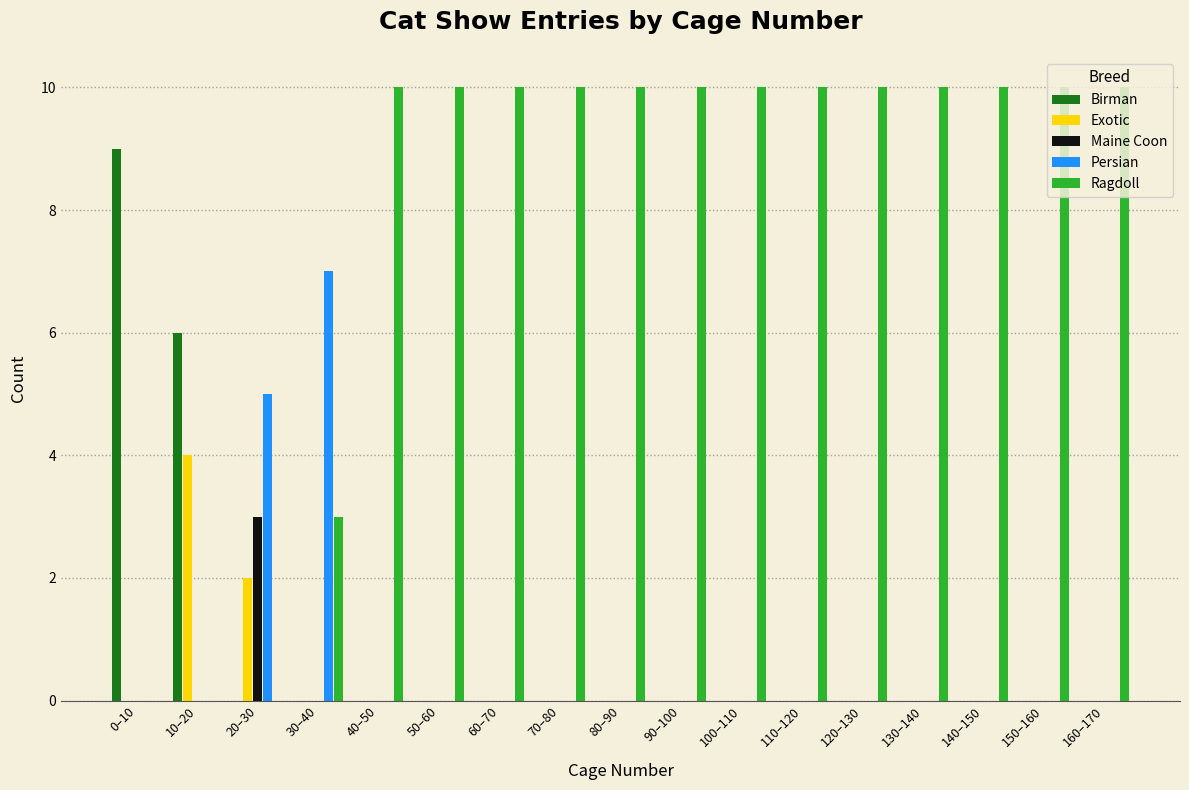

The value of Ragdoll at 140–150 is 17. True or false?

False